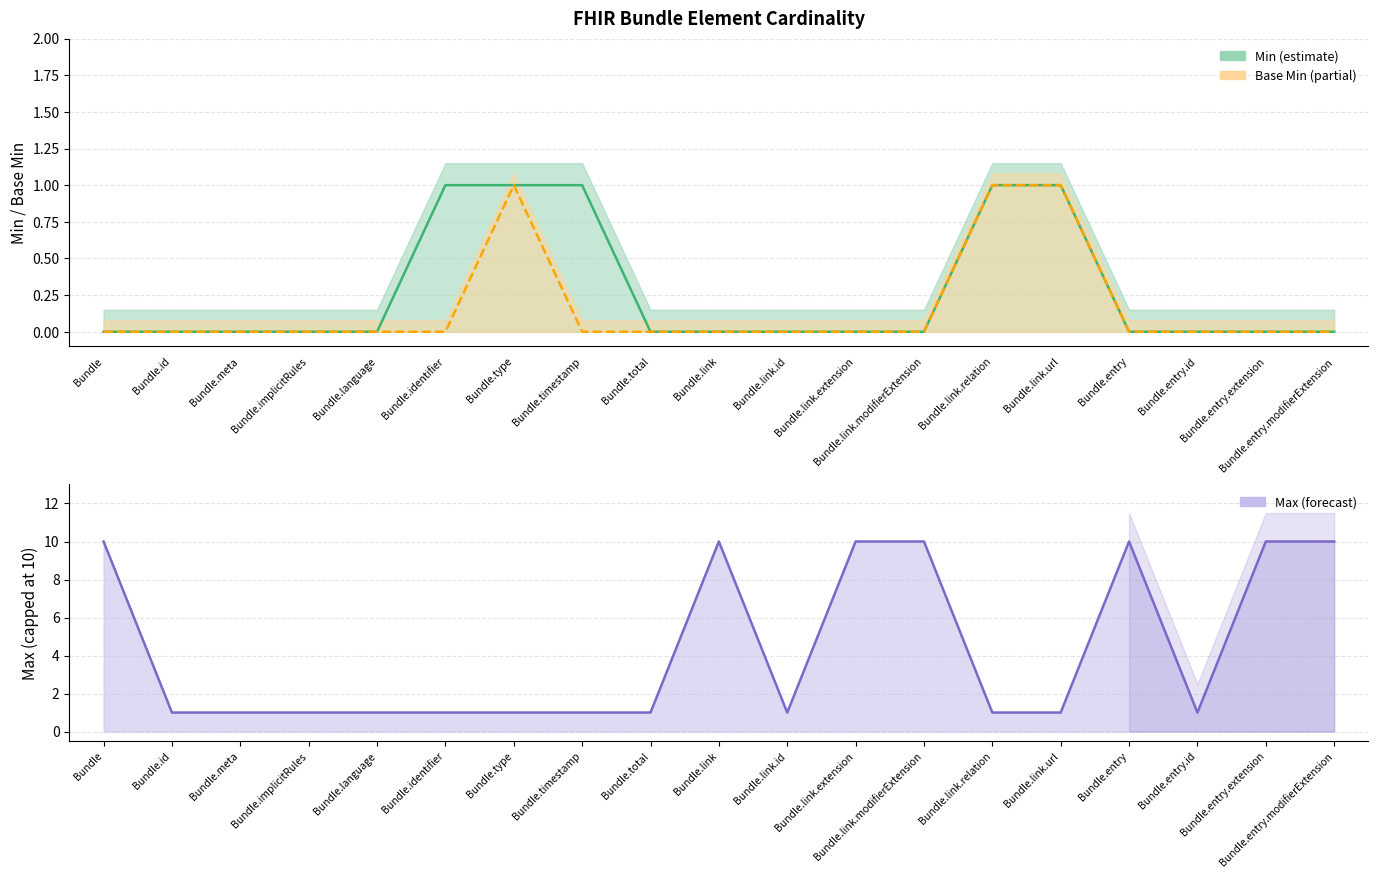

Rank the series at Bundle.entry.id from highest to lowest value.

Max (numeric), Min, Base Min